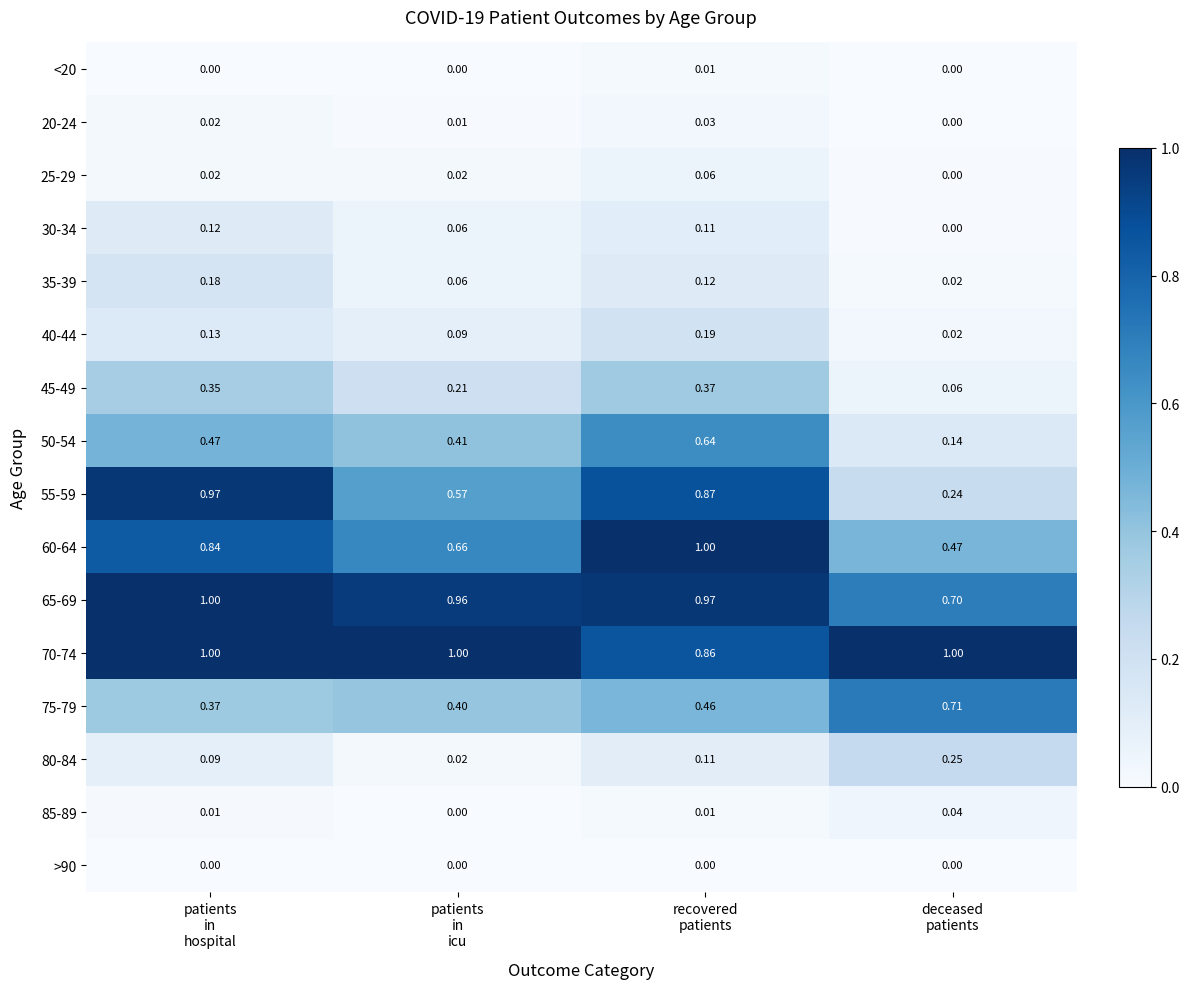

How many series are shown in this chart?

16